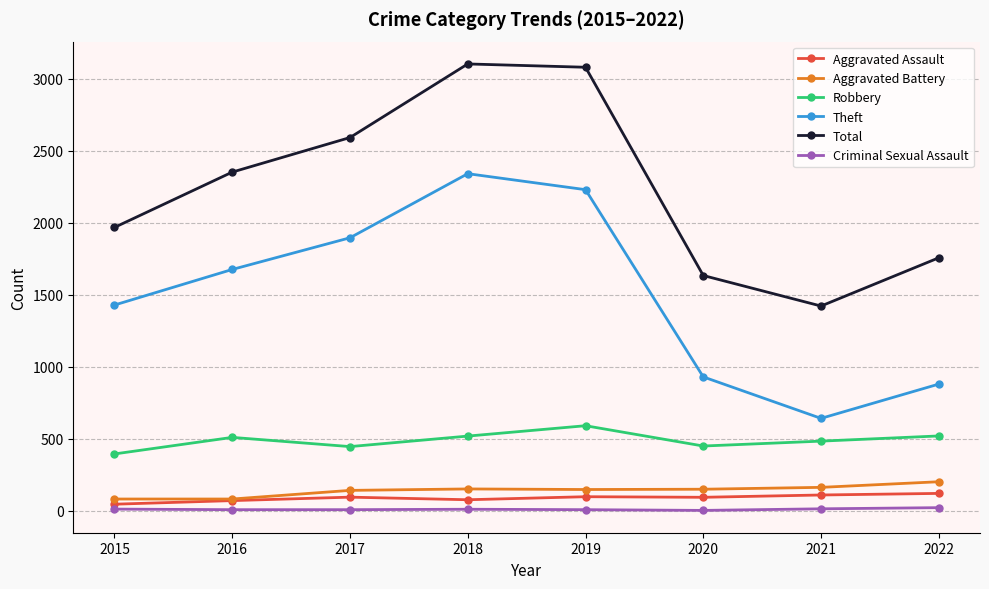

What is the maximum value for Total?

3103